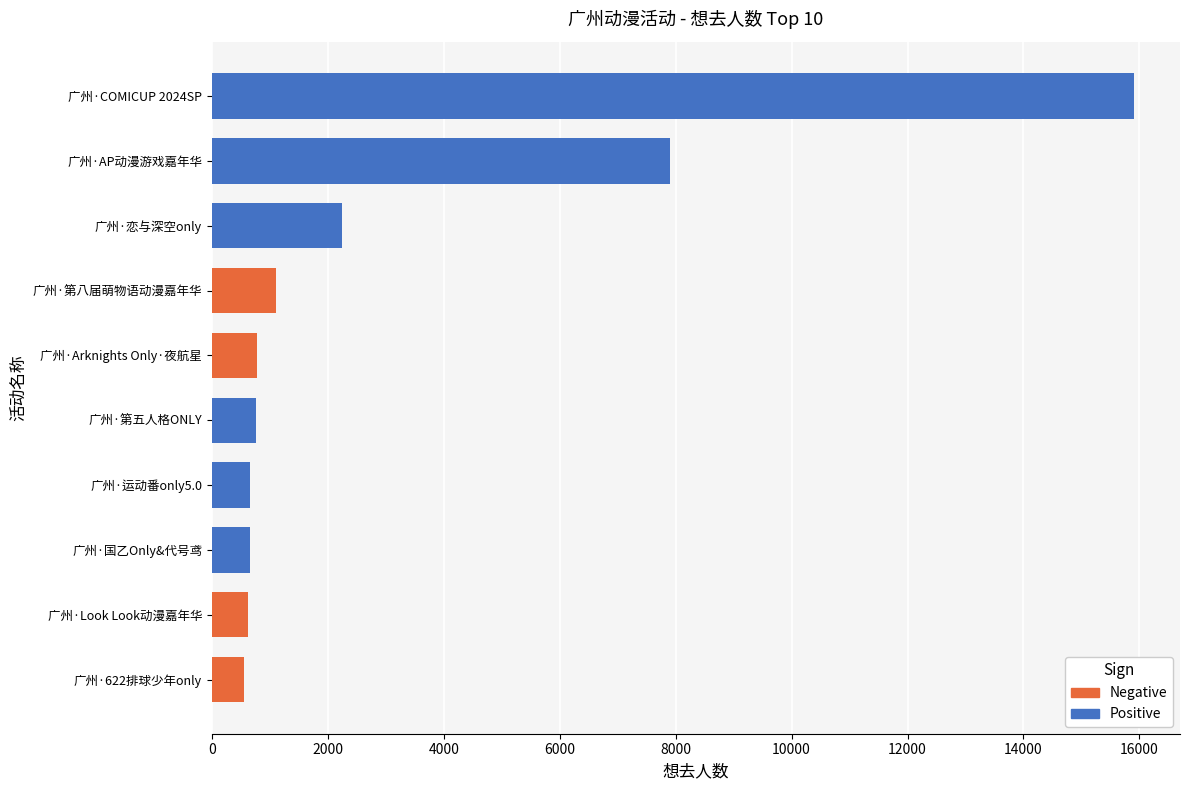

Does the chart contain stacked bars?

No